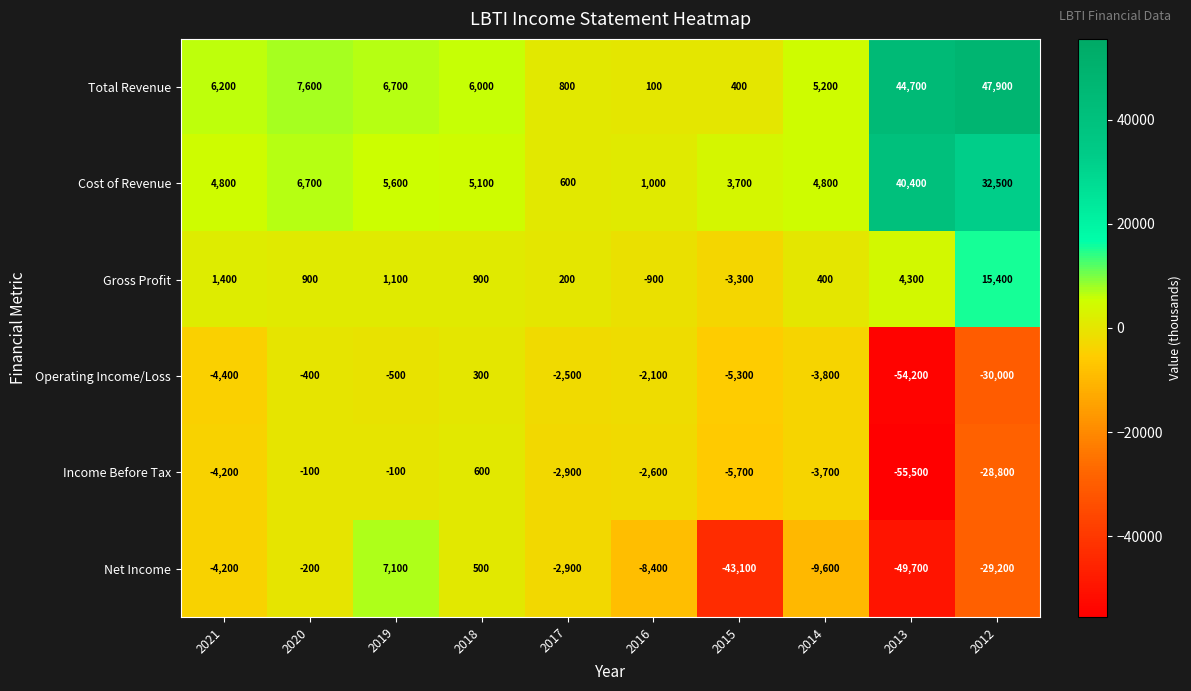

What is the maximum value shown in the chart?

47900